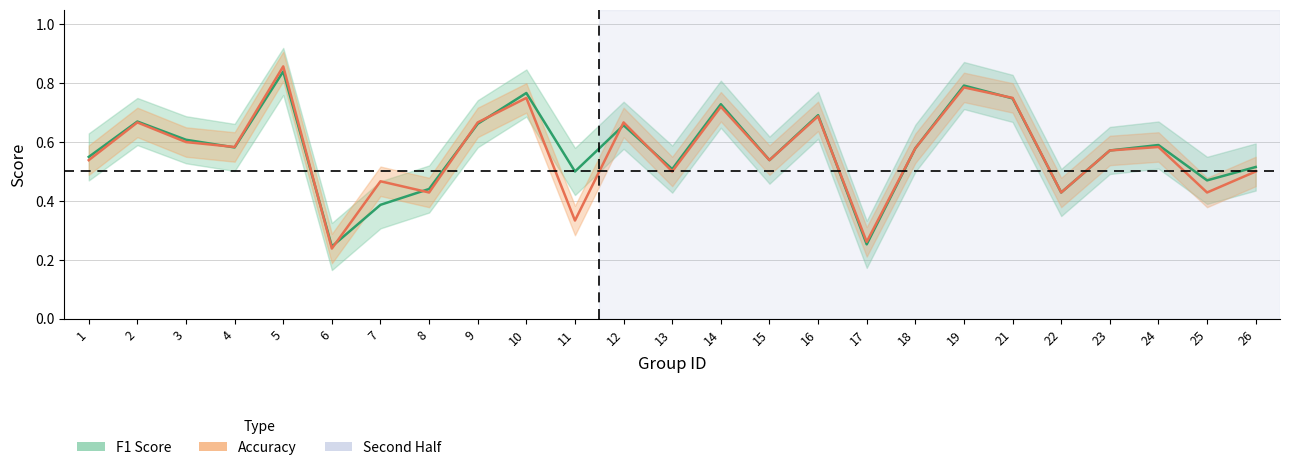

True or false: f1 has a value of 0.4 at 17.

False